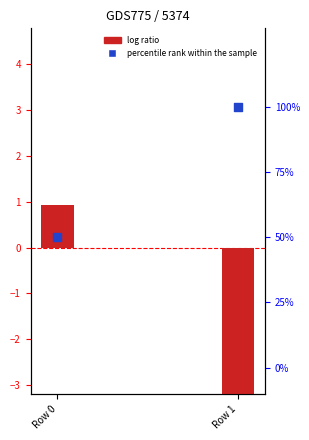

Which series has the widest spread of Y values?

log ratio